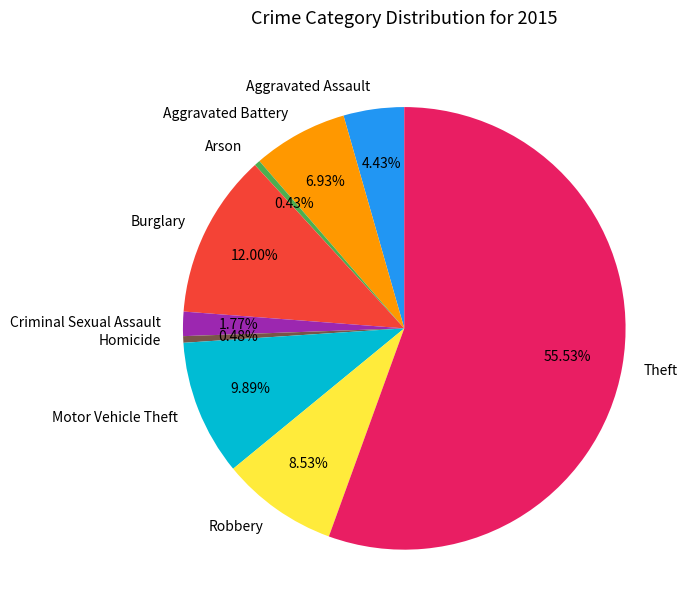

Which slice is the largest?

Theft